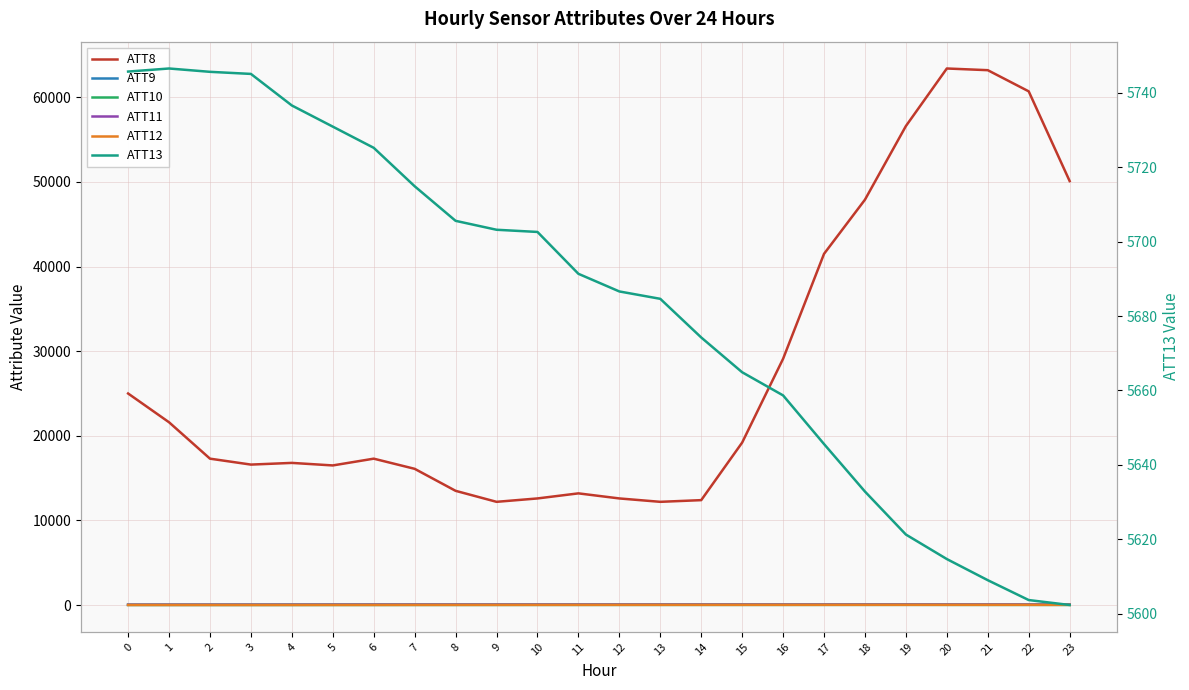

How many values in the ATT11 series are below 48?

12